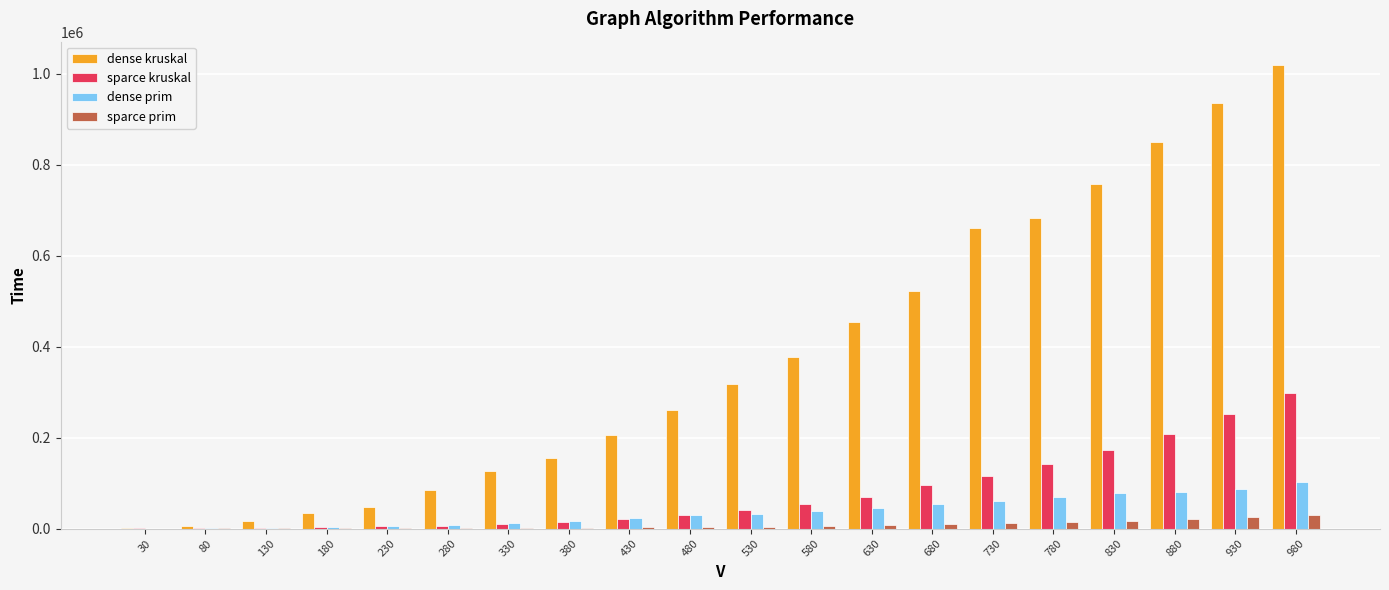

What is the average value of the dense prim series?

37389